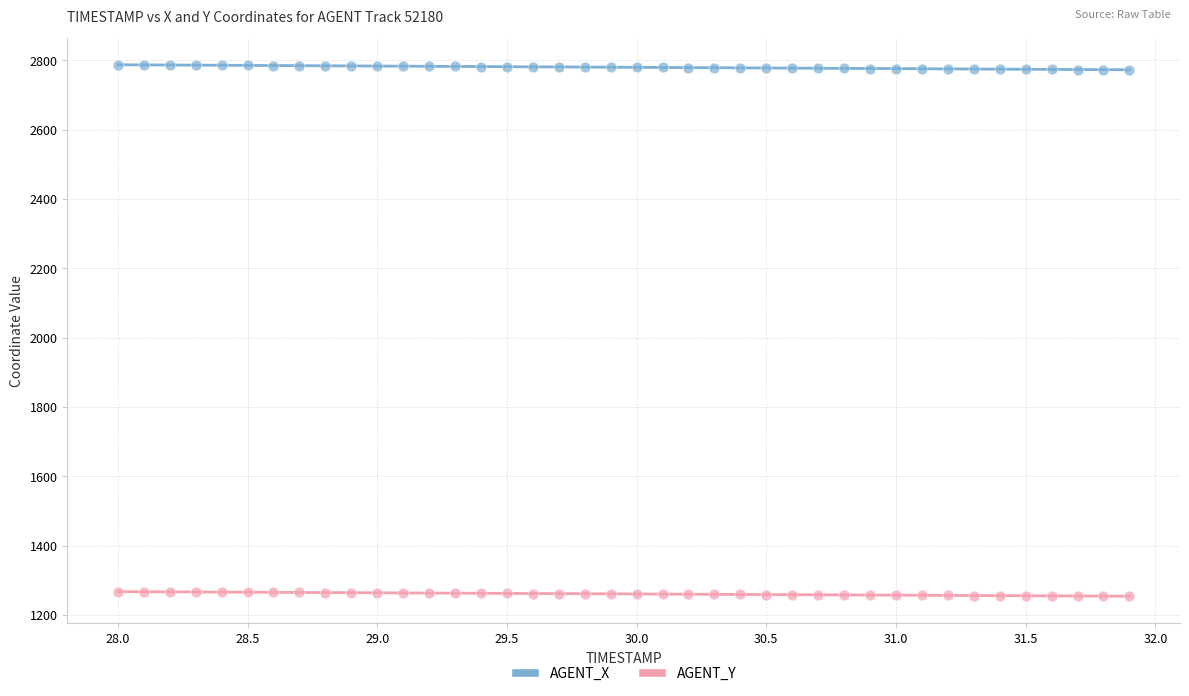

Which series contains the highest Y value?

AGENT_X